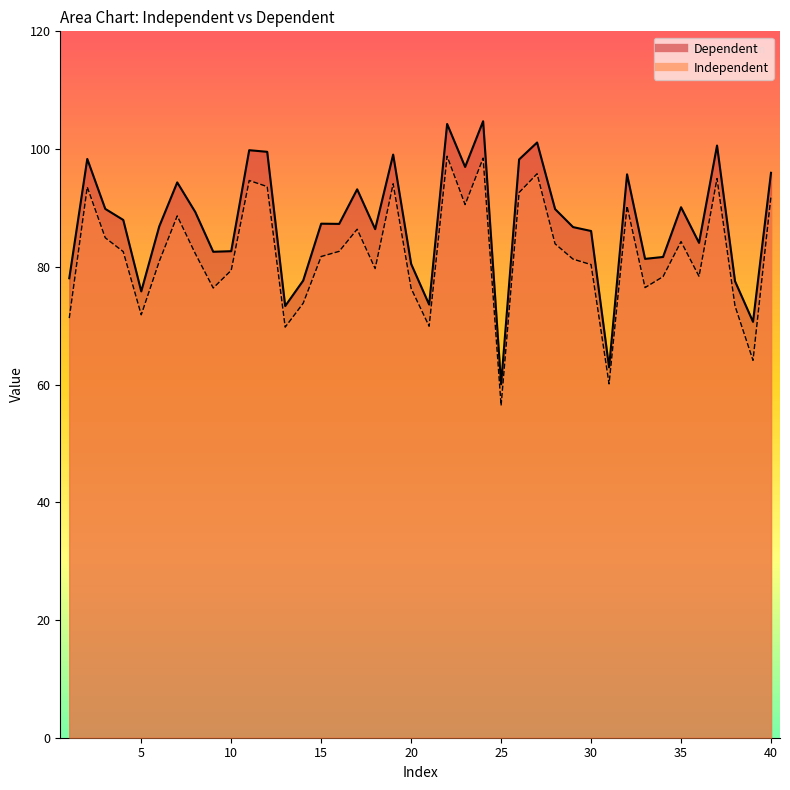

True or false: Independent and Dependent cross at least once.

False